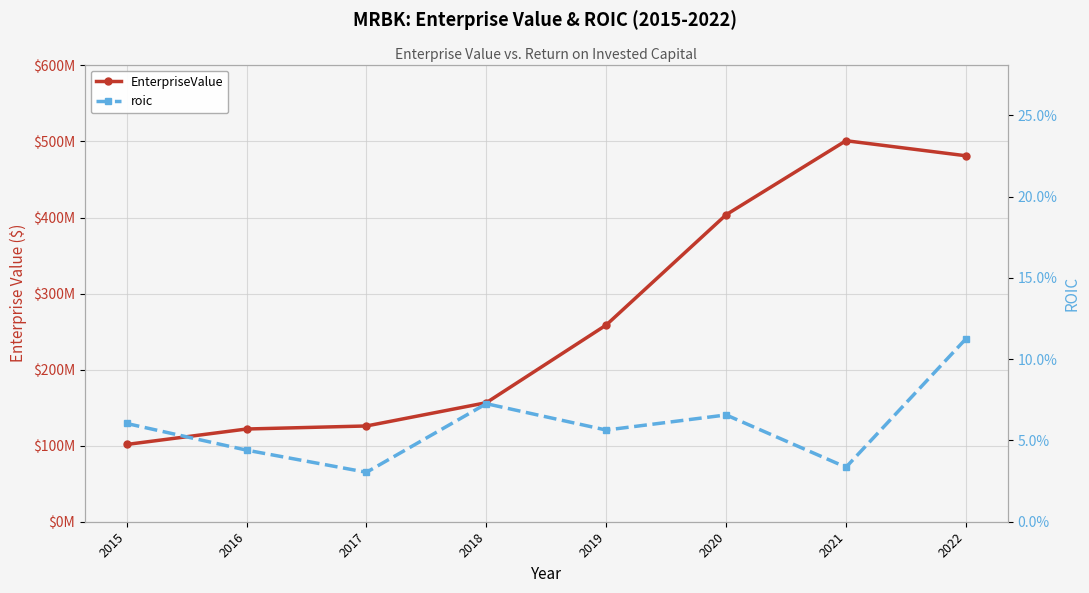

True or false: roic and EnterpriseValue cross at least once.

False